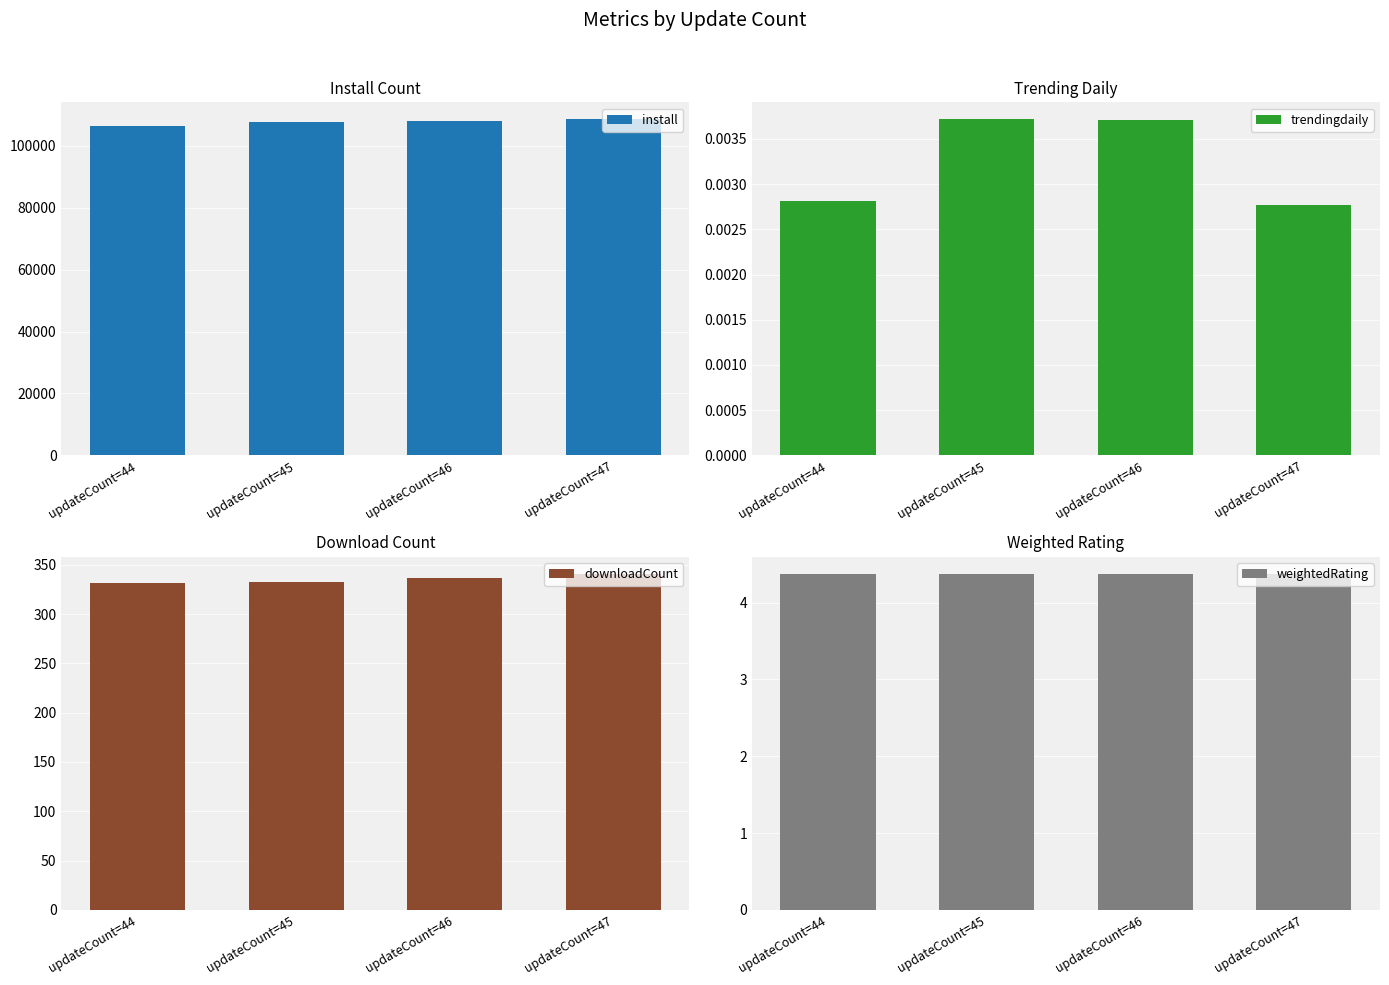

What is the difference between the downloadCount values at updateCount=47 and updateCount=46?

4